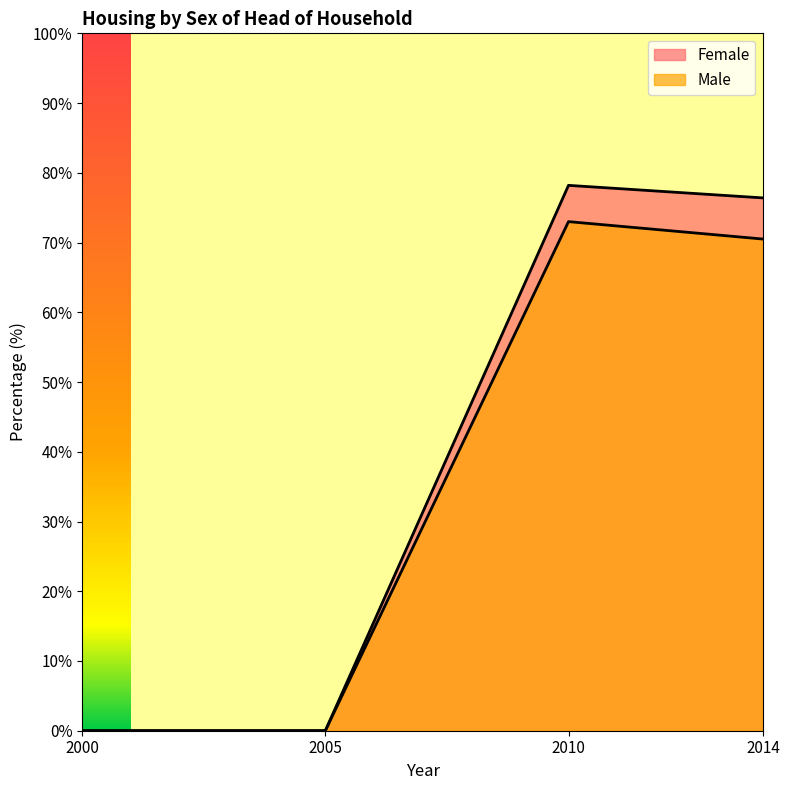

True or false: Female and Male intersect in this chart.

False